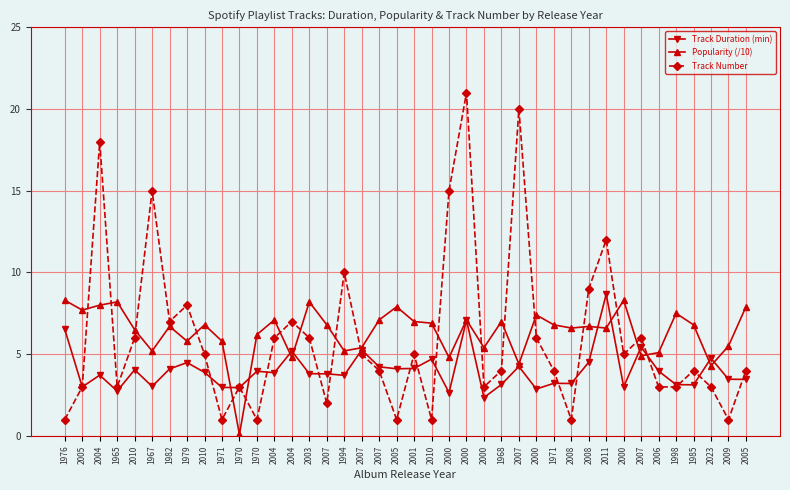

Where is Track Duration (min) nearest to the value 5?

2004